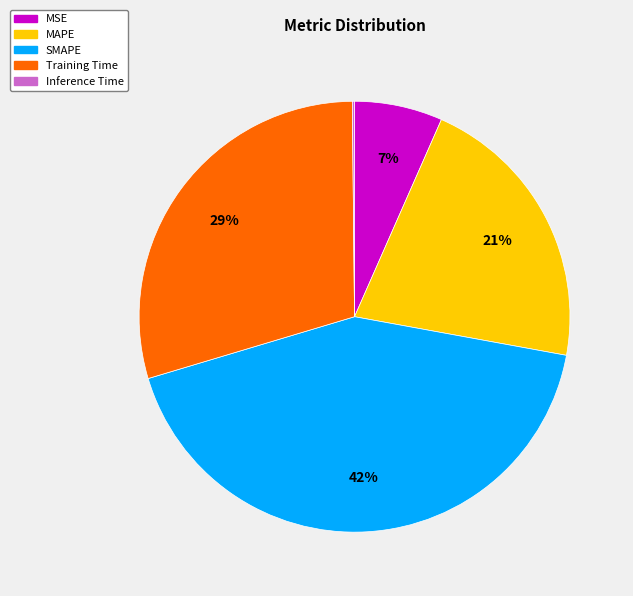

Which slice is the largest?

SMAPE